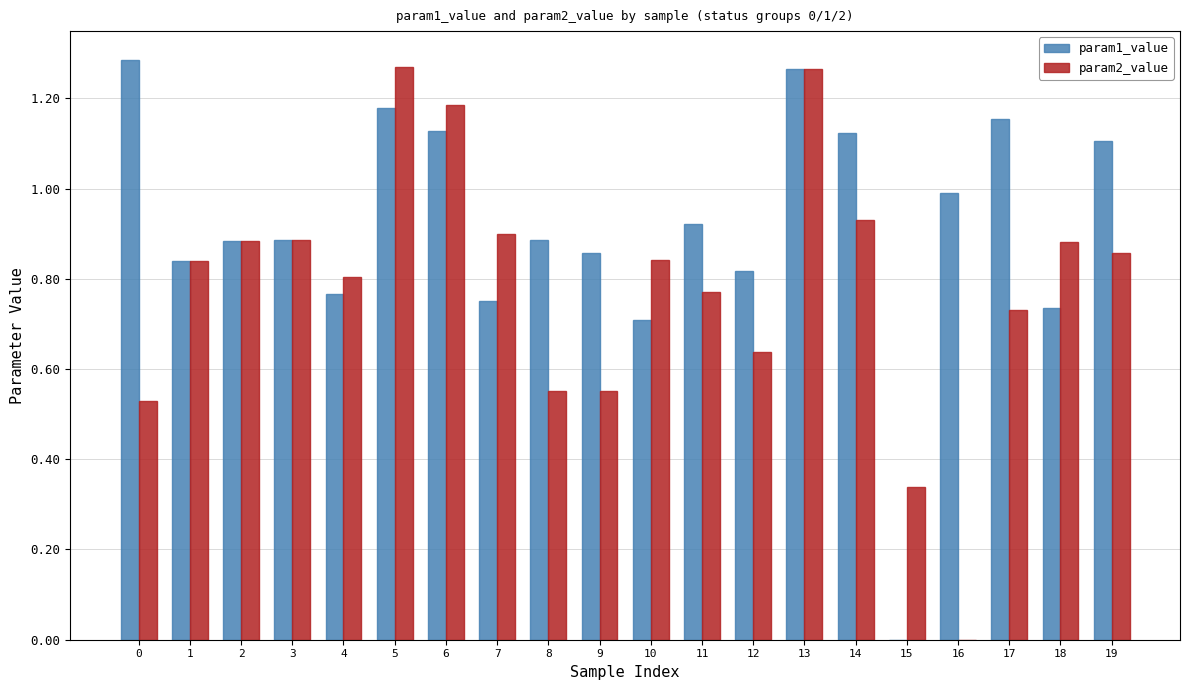

Is it true that param2_value equals 1.1 at 11?

False